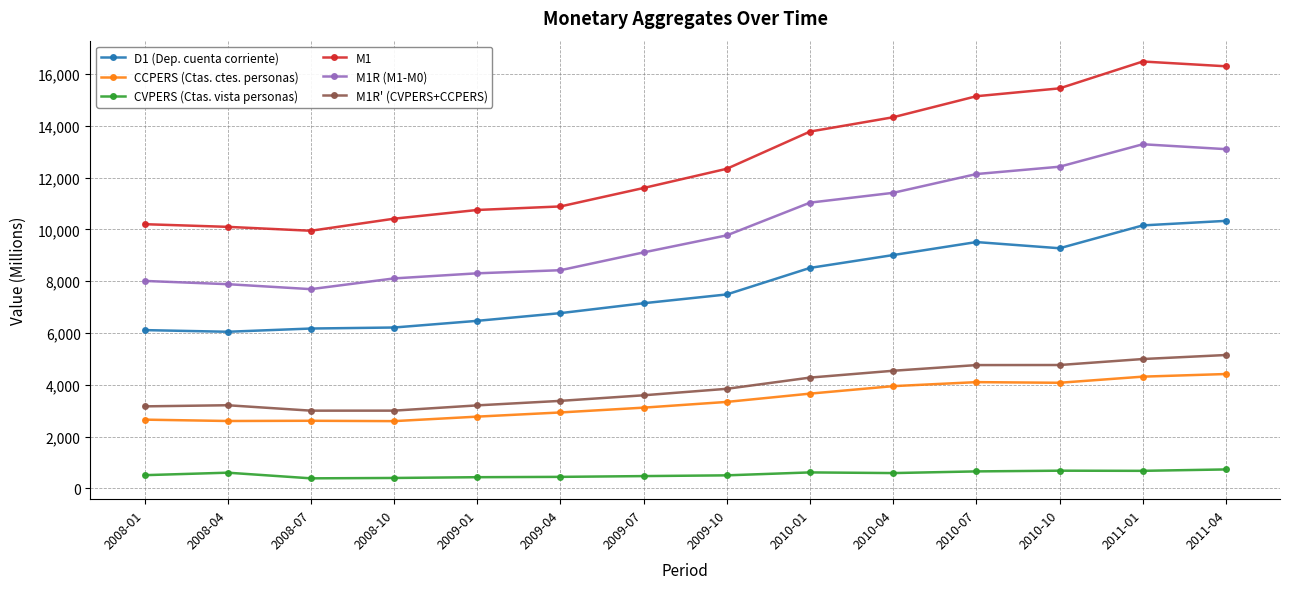

List the series in order of their peak value, lowest first.

CVPERS (Ctas. vista personas), CCPERS (Ctas. ctes. personas), M1R' (CVPERS+CCPERS), D1 (Dep. cuenta corriente), M1R (M1-M0), M1